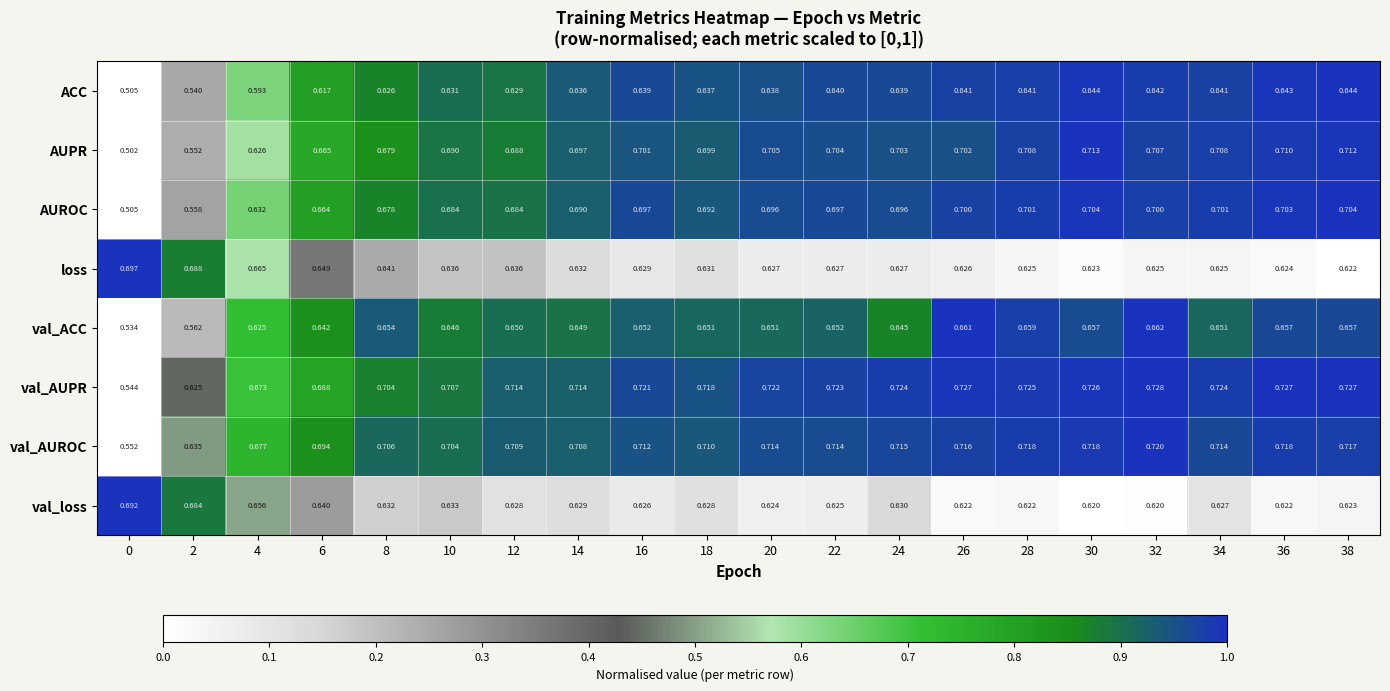

Between 14 and 22, which series saw the biggest shift?

val_AUPR